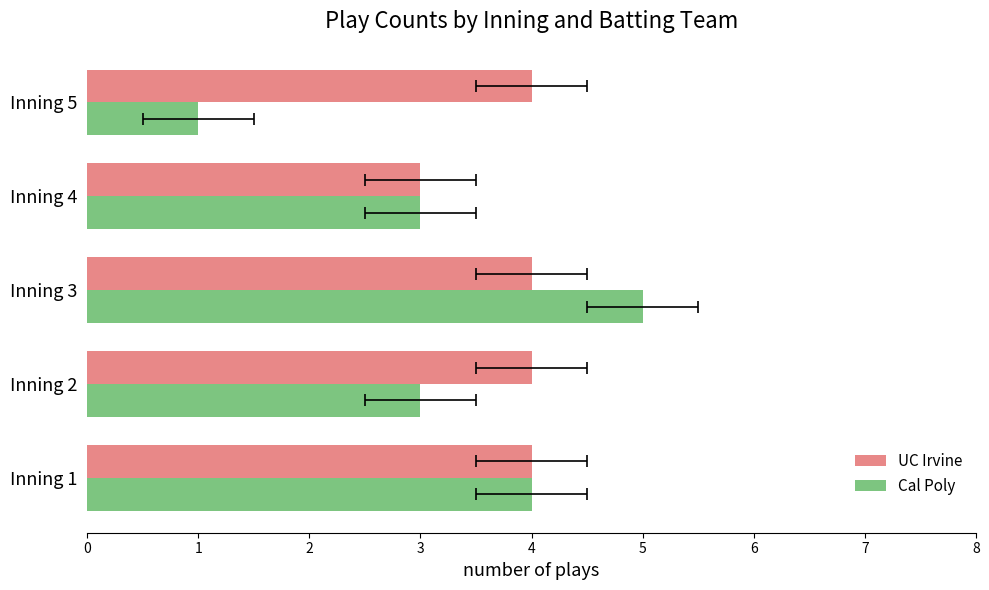

How many bars are there in each group?

2